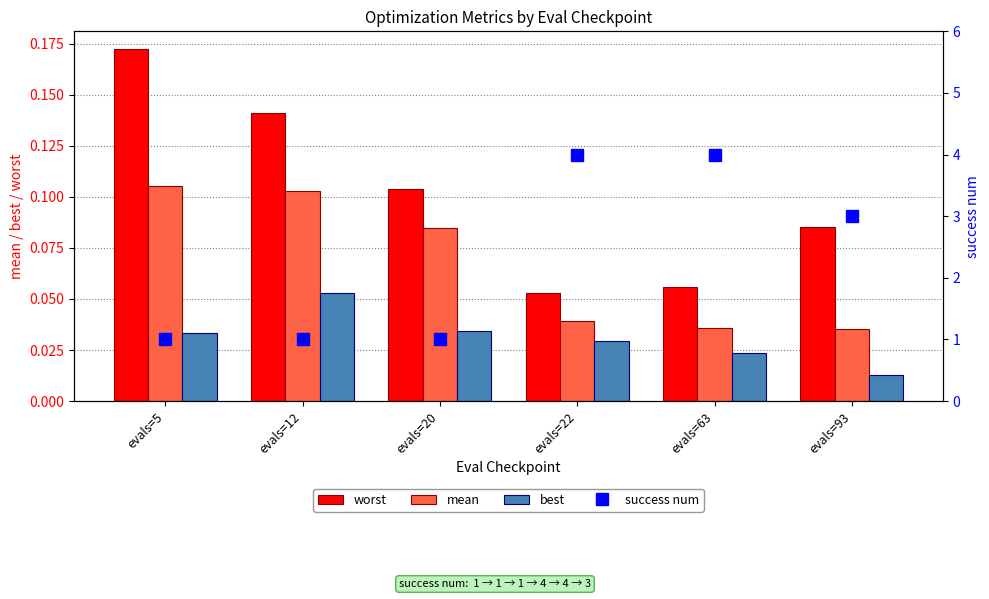

Between evals=5 and evals=20, which series saw the biggest shift?

worst